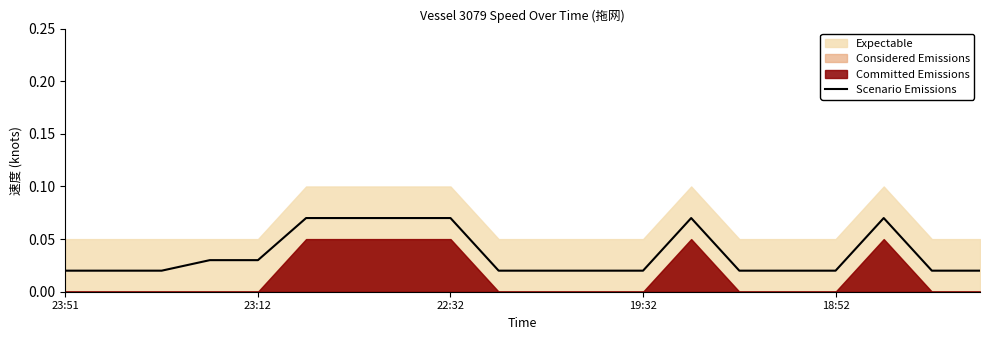

What is the label of the 15th point from the left?

14